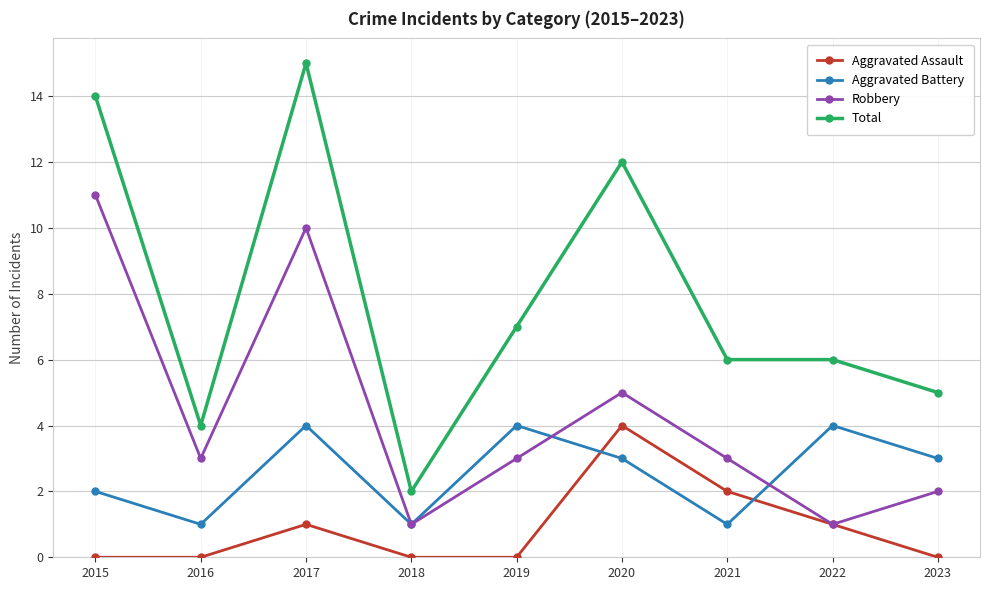

Reading left to right, transcribe all the data shown in this chart.

Aggravated Assault: 0	0	1	0	0	4	2	1	0
Aggravated Battery: 2	1	4	1	4	3	1	4	3
Robbery: 11	3	10	1	3	5	3	1	2
Total: 14	4	15	2	7	12	6	6	5